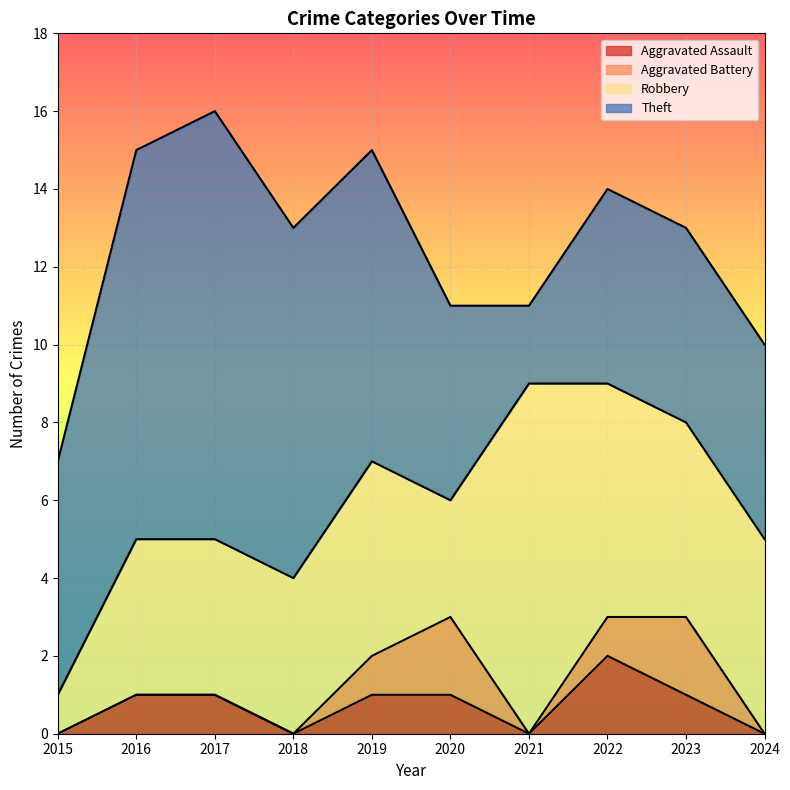

True or false: Robbery and Theft intersect in this chart.

True